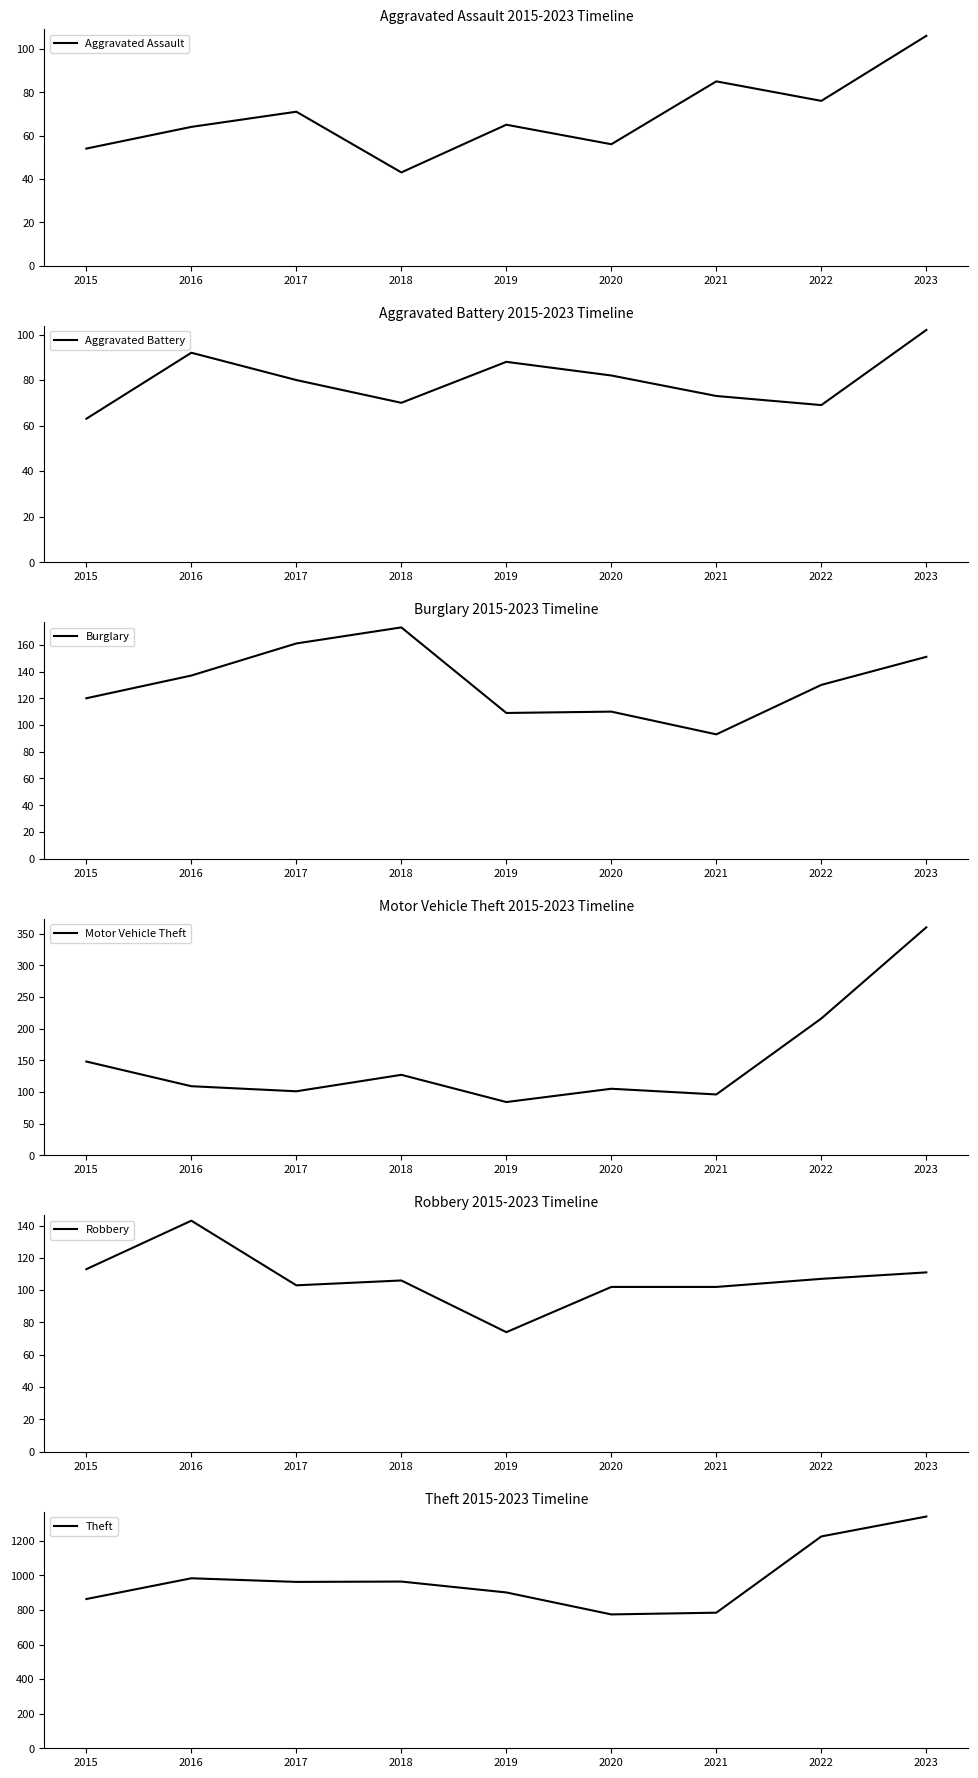

True or false: Theft and Motor Vehicle Theft cross at least once.

False